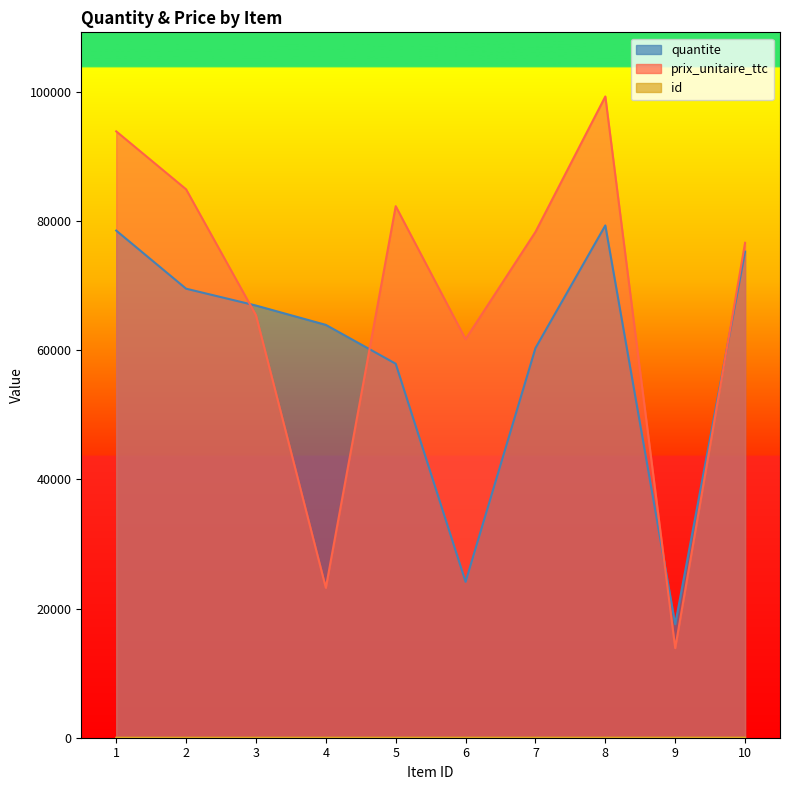

True or false: id and prix_unitaire_ttc intersect in this chart.

False